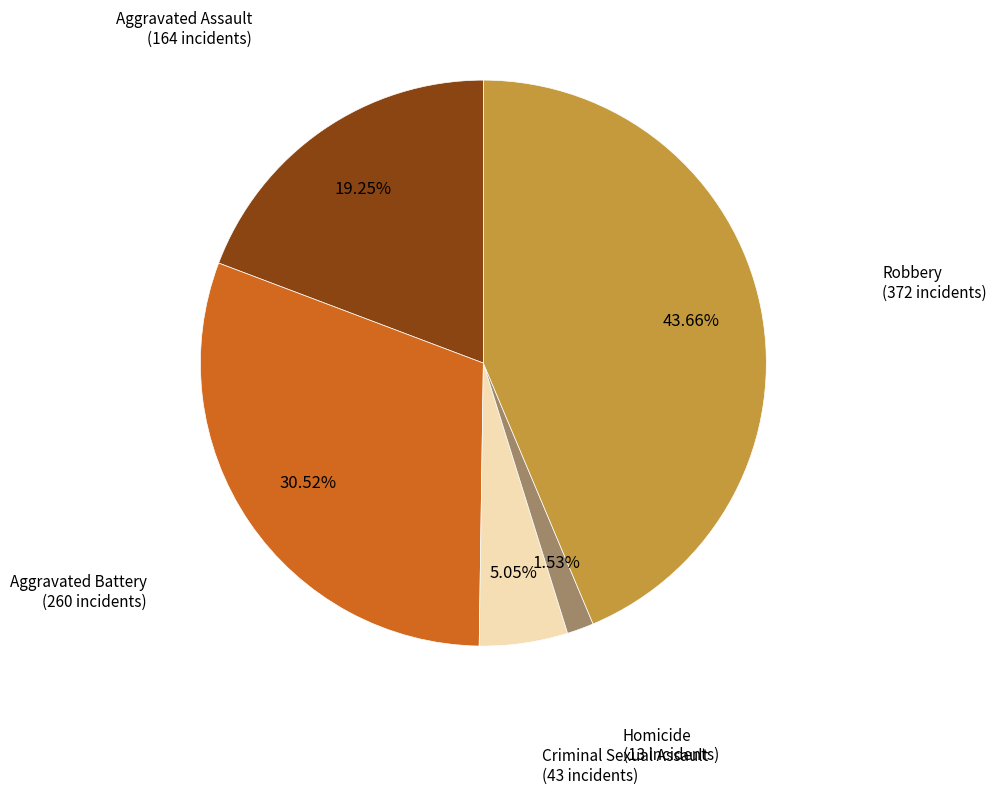

How many segments does this pie chart have?

5